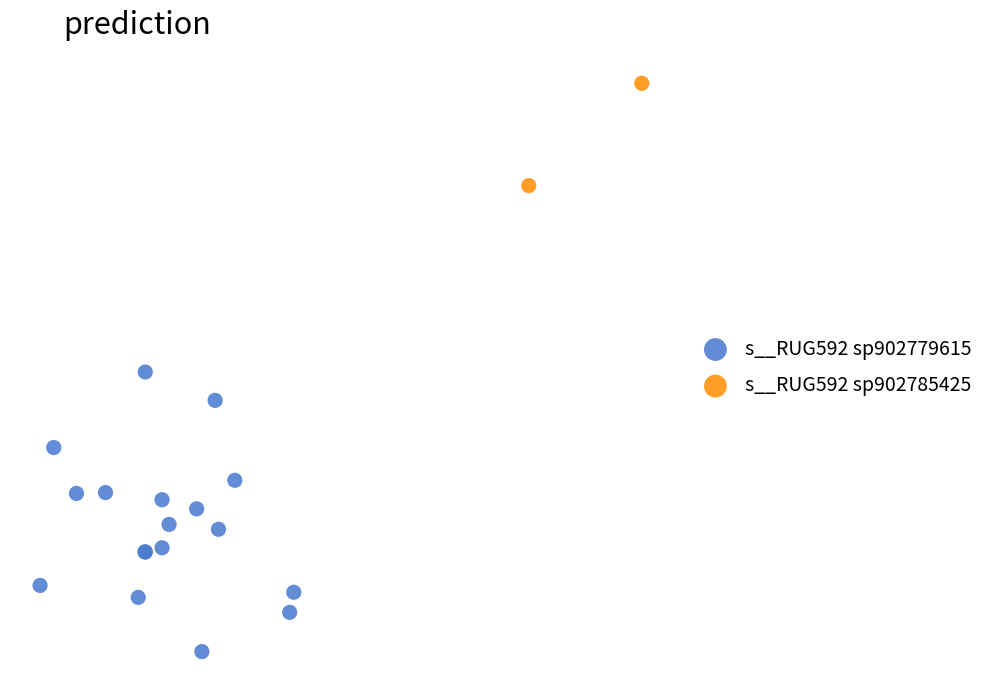

What are all the series names shown in the legend?

s__RUG592 sp902779615, s__RUG592 sp902785425